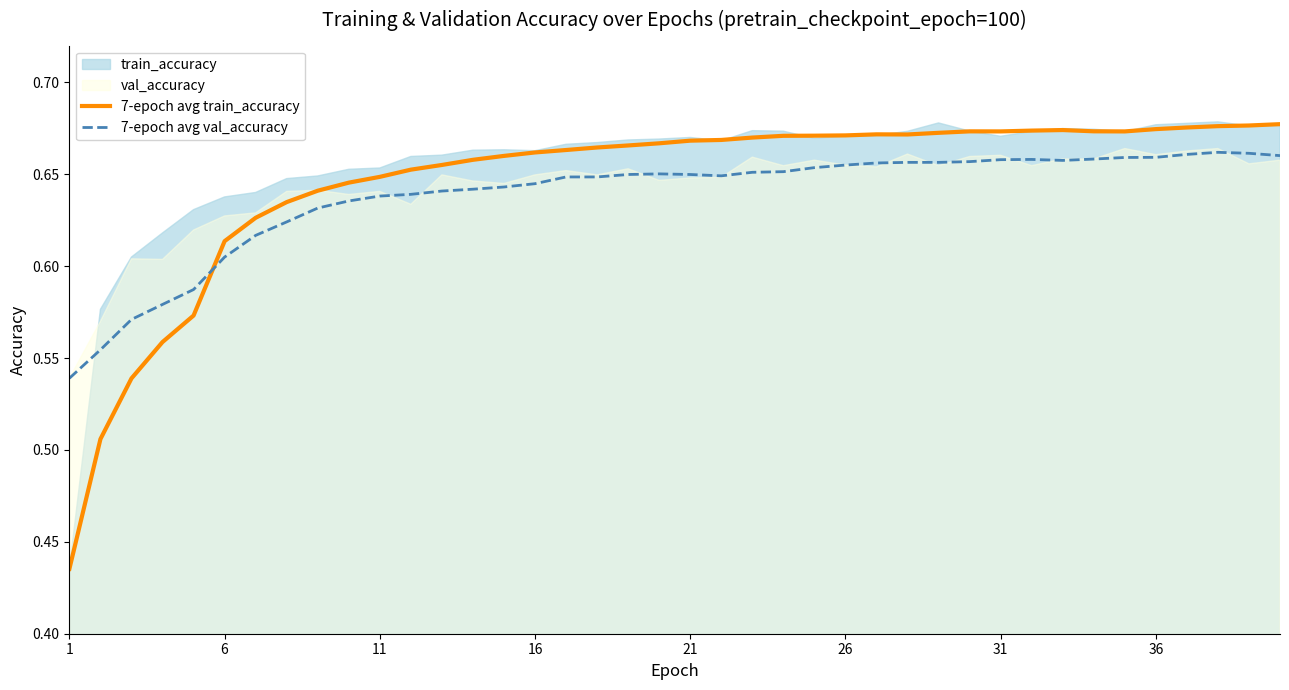

How many intersections are there between 7-epoch avg train_accuracy and 7-epoch avg val_accuracy?

1